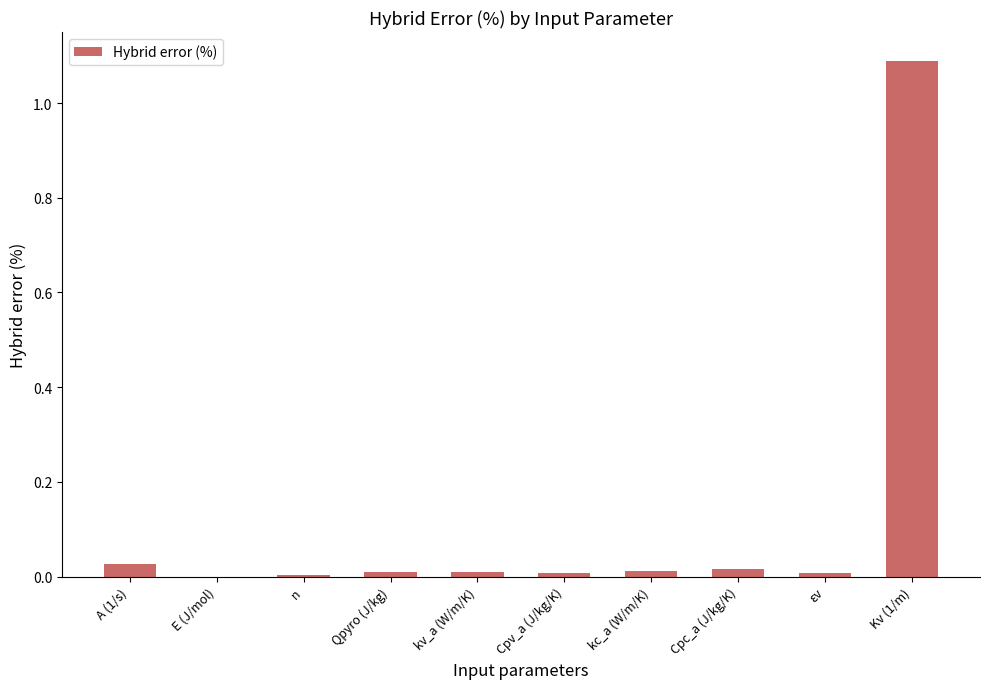

Read the value at Kv (1/m).

1.1